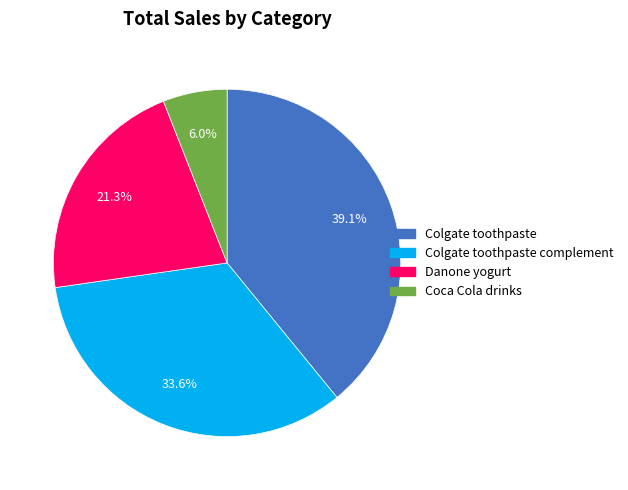

Is there any slice that represents more than half of the pie?

No